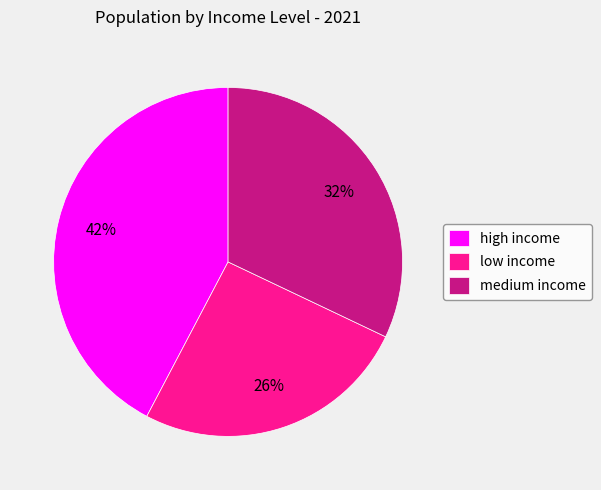

To the nearest percent, what portion does high income represent?

42%